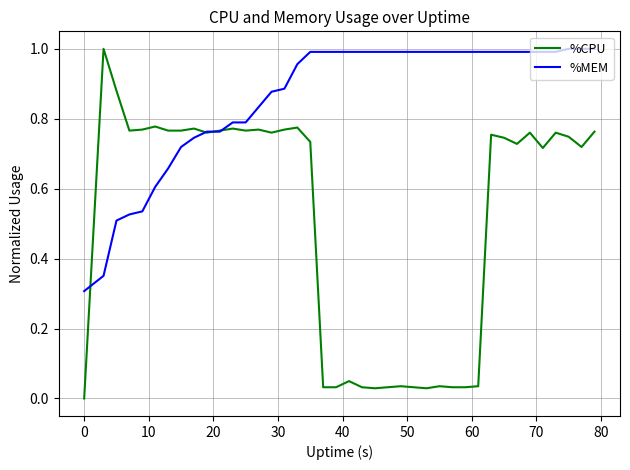

Which series has the widest spread of values?

%CPU